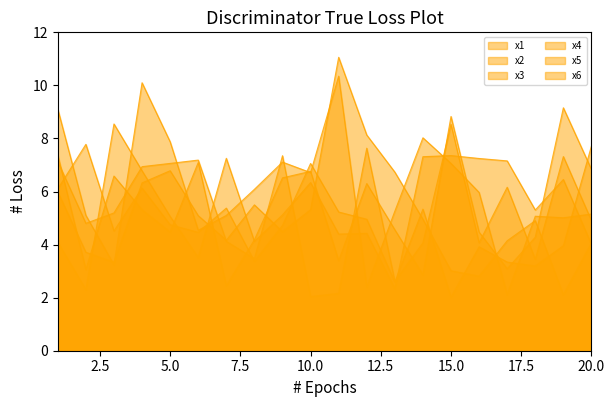

How many times do x3 and x6 cross each other?

11